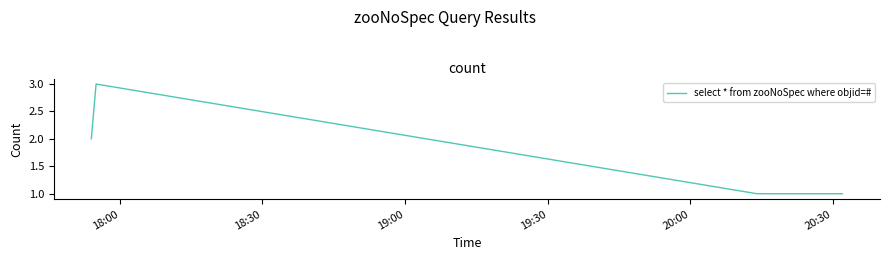

How many interior local peaks (higher than both neighbors) does the data have?

1